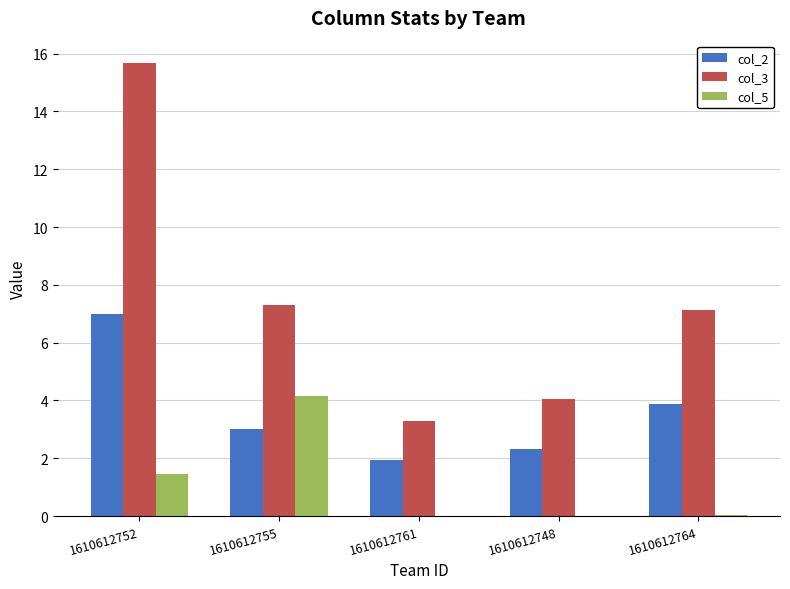

How many categories are shown in the chart?

5